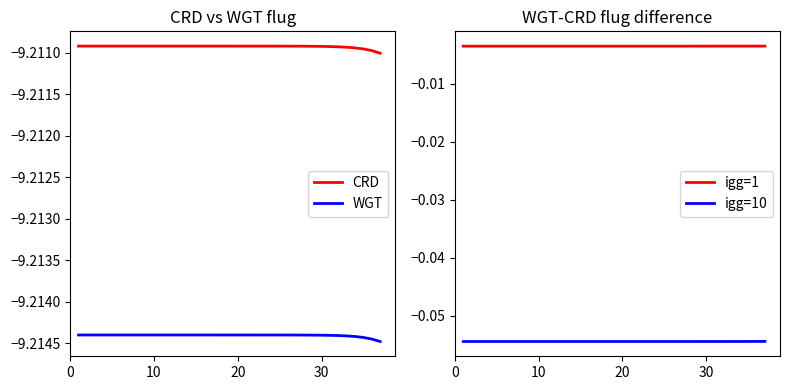

True or false: CRD and WGT cross at least once.

False